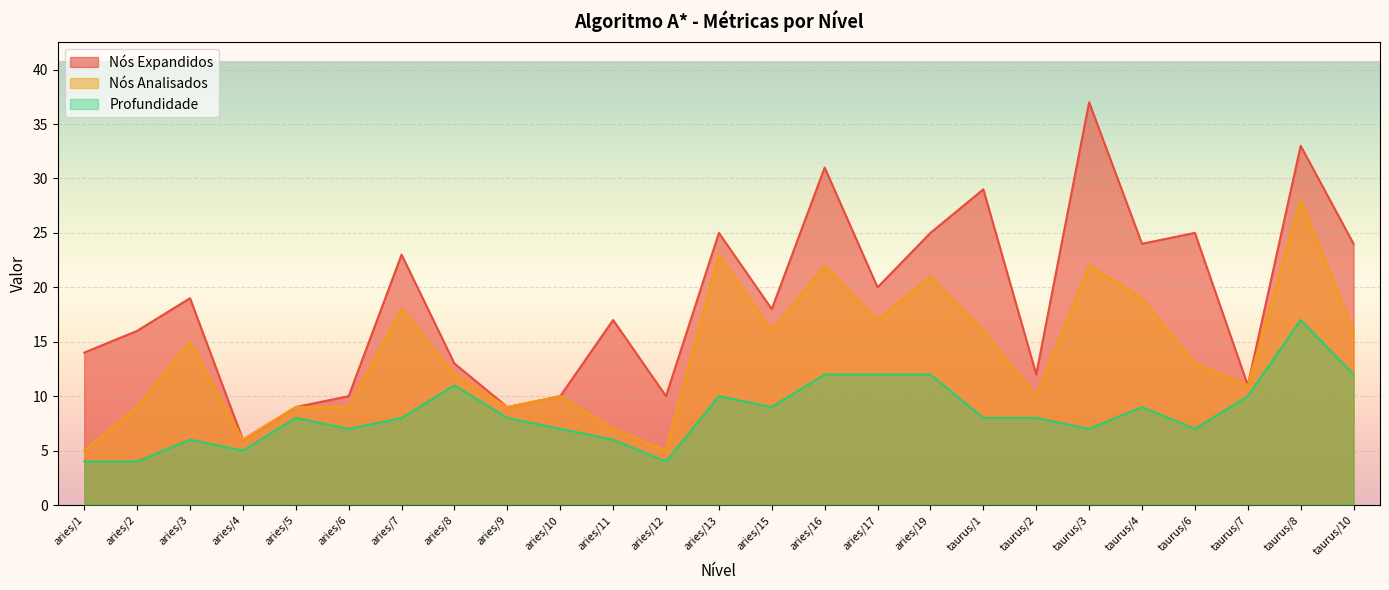

Reading left to right, extract all data points from this chart.

Nós Expandidos: 14	16	19	6	9	10	23	13	9	10	17	10	25	18	31	20	25	29	12	37	24	25	11	33	24
Nós Analisados: 5	9	15	6	9	9	18	12	9	10	7	5	23	16	22	17	21	16	10	22	19	13	11	28	16
Profundidade: 4	4	6	5	8	7	8	11	8	7	6	4	10	9	12	12	12	8	8	7	9	7	10	17	12